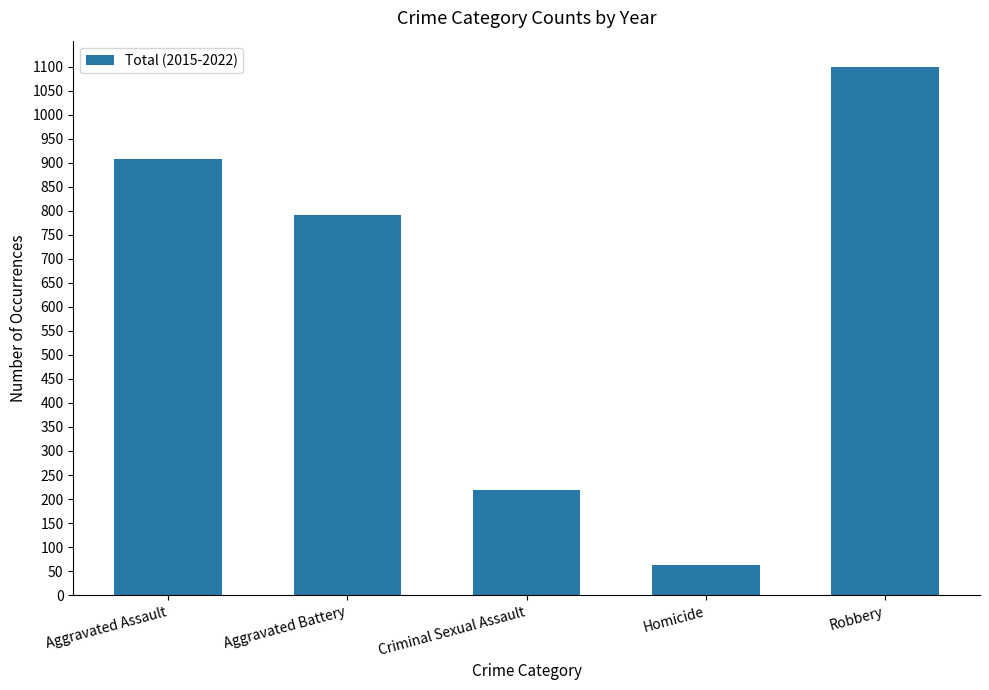

What is the value of the 4th bar from the left?

63